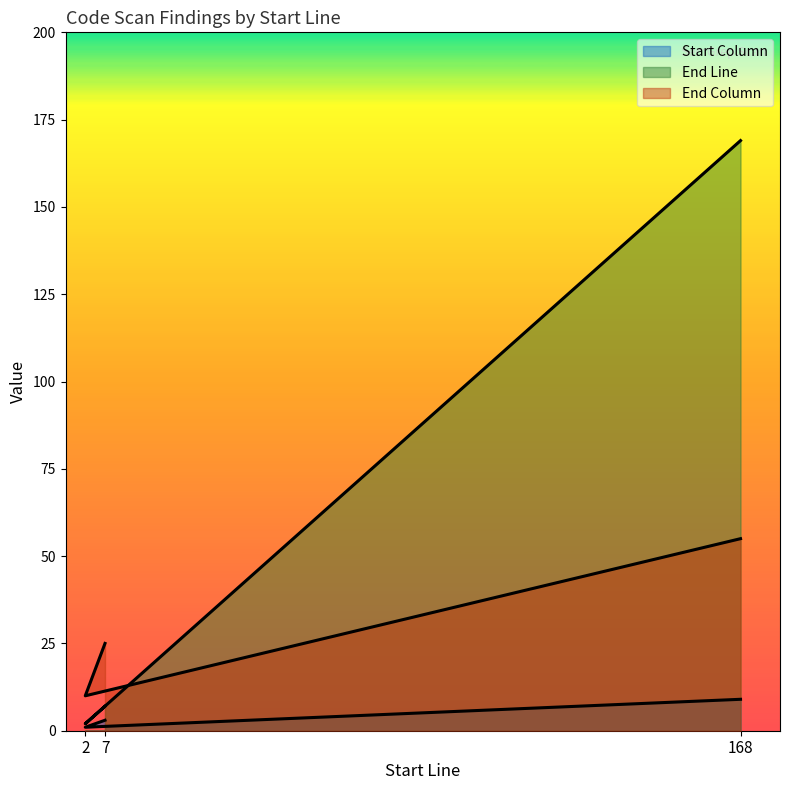

What is the highest value of the End Column series?

55